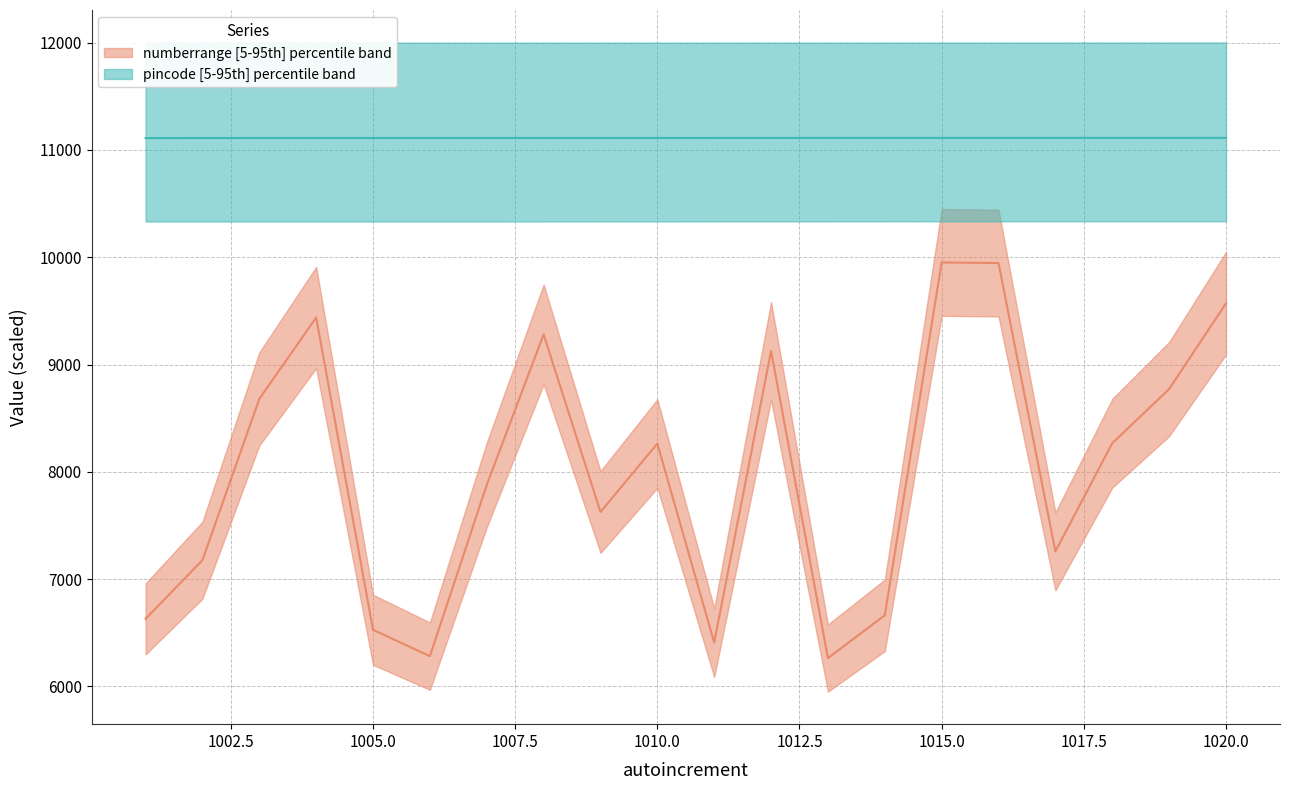

Reading left to right, list all the values displayed in this chart.

numberrange median: 6630.2	7176.8	8679.6	9438.5	6528.7	6282.5	7878.4	9281.1	7626.3	8263.5	6408.9	9126.9	6264.6	6663.6	9951.8	9946.0	7258.7	8267.1	8771.6	9571.1
pincode median: 11111.1	11111.2	11111.3	11111.4	11111.5	11111.6	11111.7	11111.8	11111.9	11112.0	11112.1	11112.2	11112.3	11112.4	11112.5	11112.6	11112.7	11112.8	11112.9	11113.0